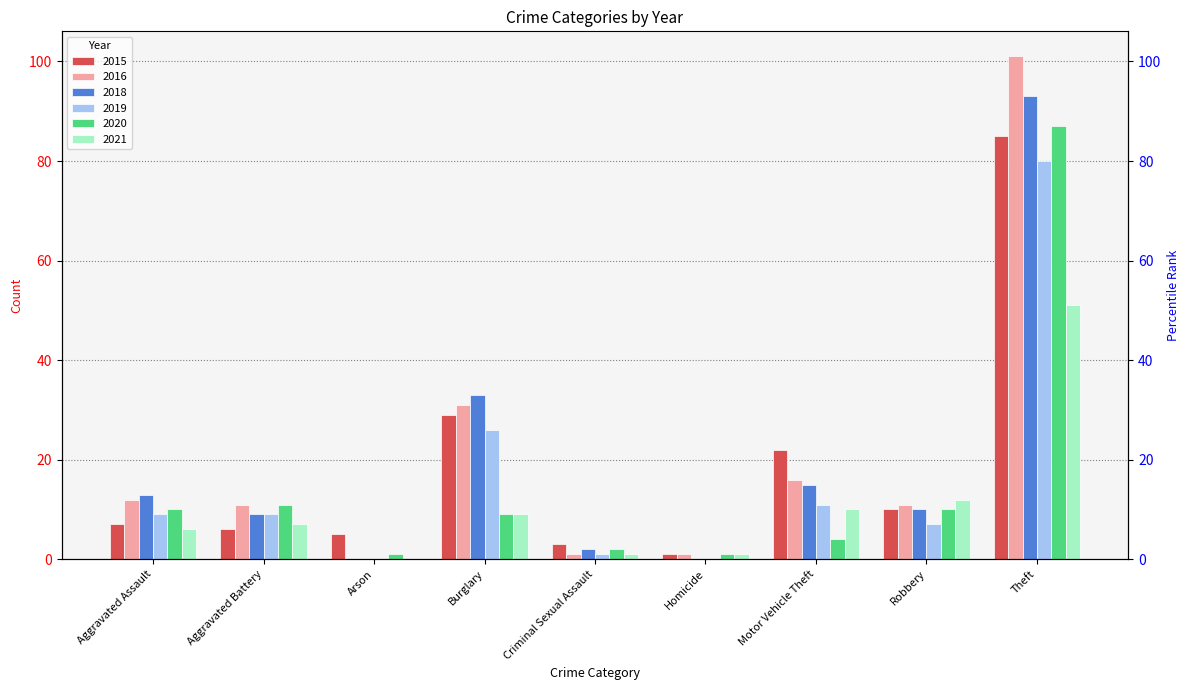

How many groups of bars are there?

9